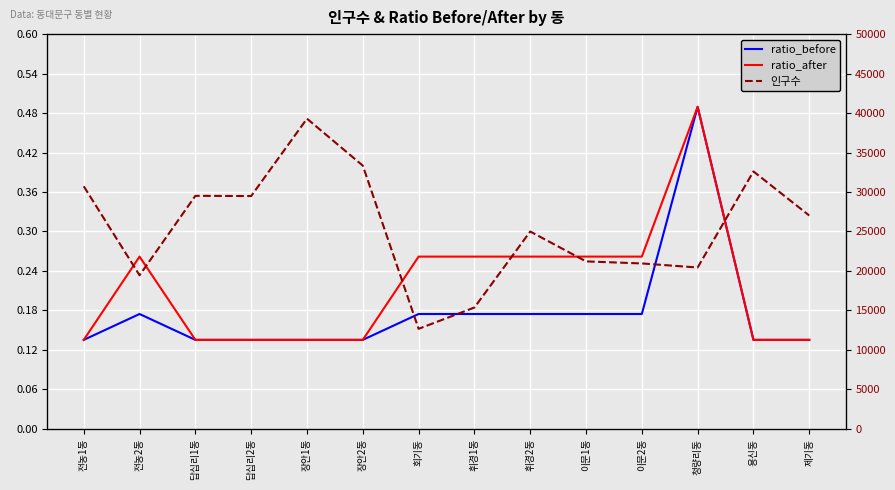

What is the value of the ratio_after point at the 4th from the left?

0.1